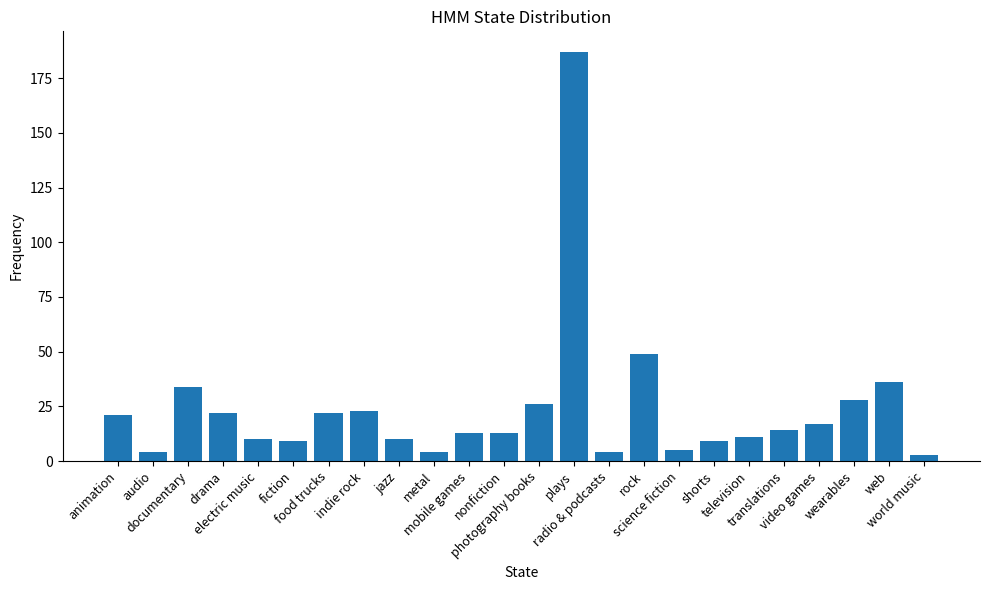

What is the label of the 8th bar from the left?

indie rock